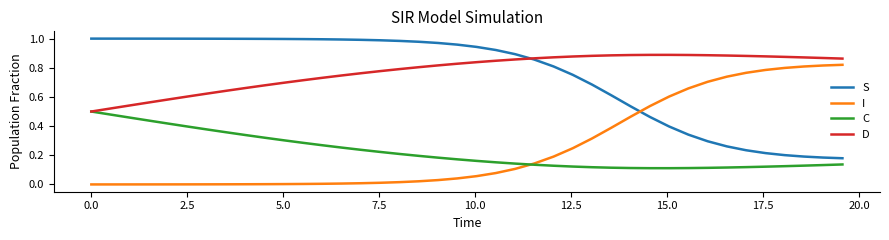

At how many categories does at least one series exceed 0?

40